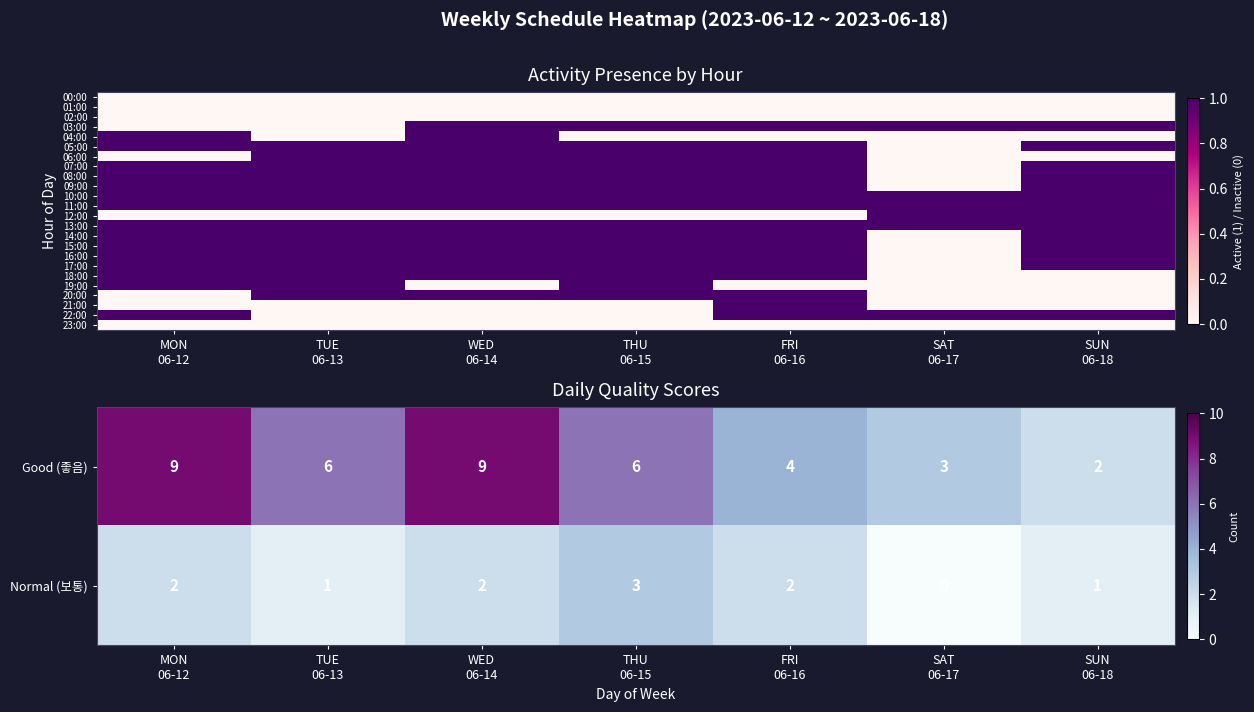

What is the sum of all Normal (보통) values?

11